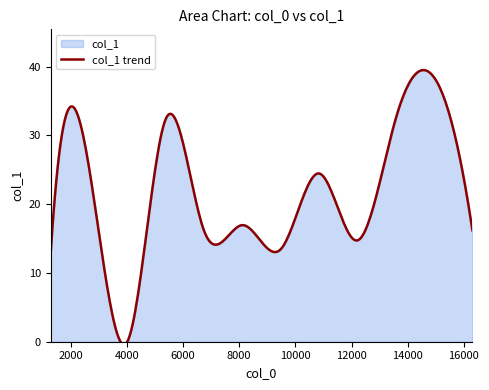

What is the greatest value displayed?

39.5